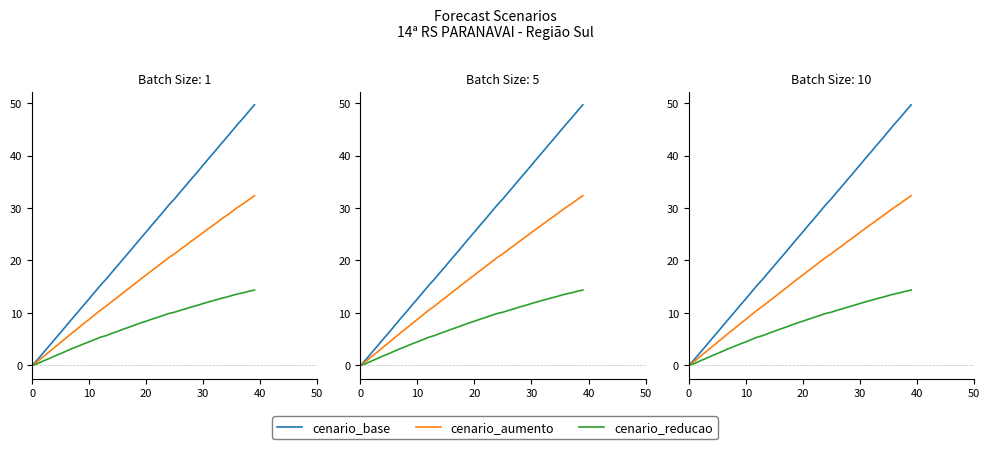

Rank the series at 10 from highest to lowest value.

cenario_base, cenario_aumento, cenario_reducao